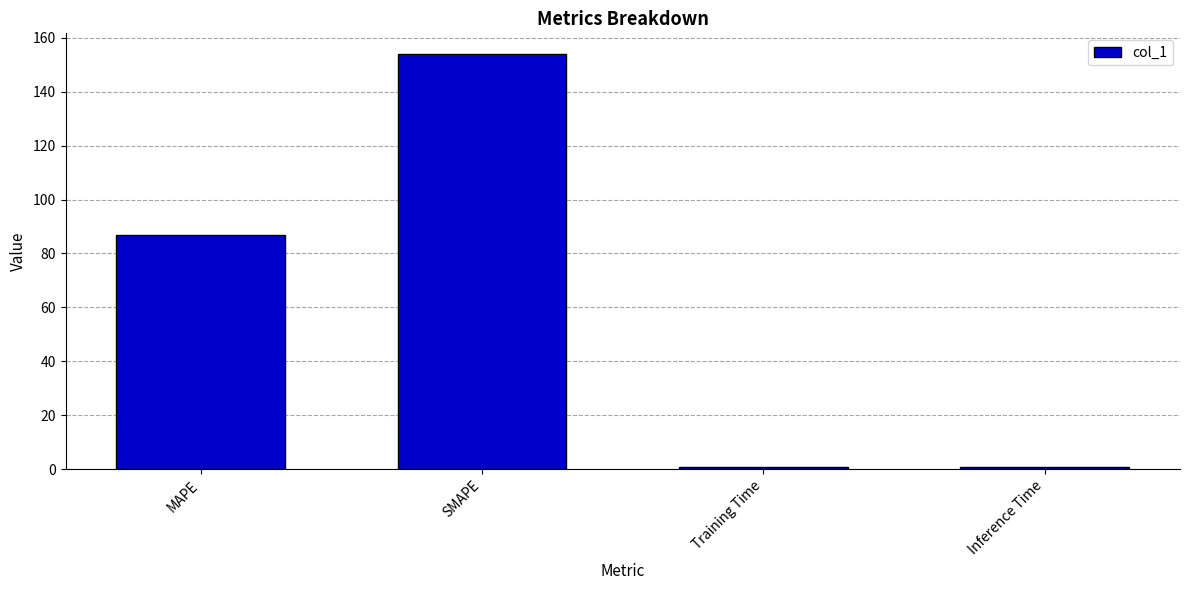

How many bars are there in total?

4